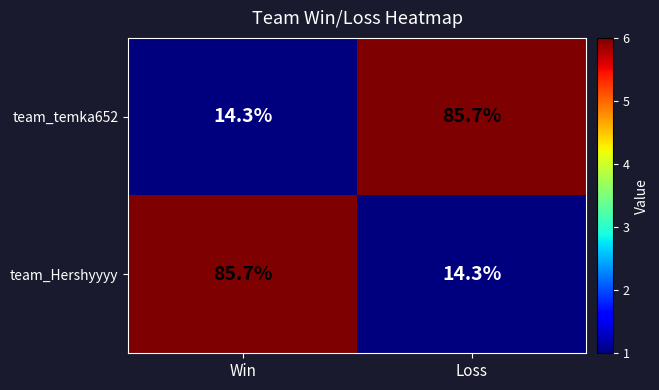

Where is team_temka652 nearest to the value 50?

Win